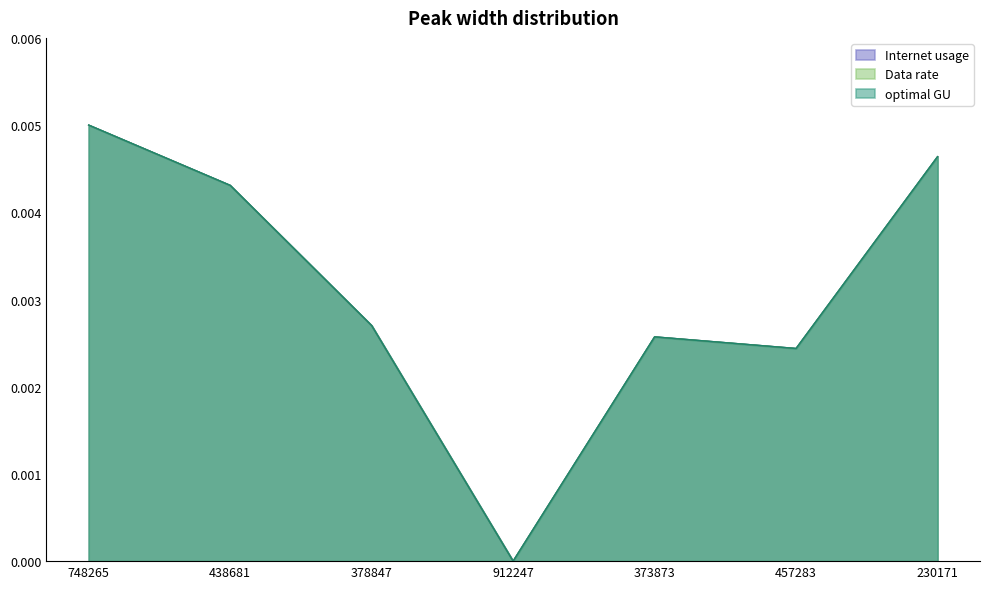

How many data points in optimal GU are above 0?

6